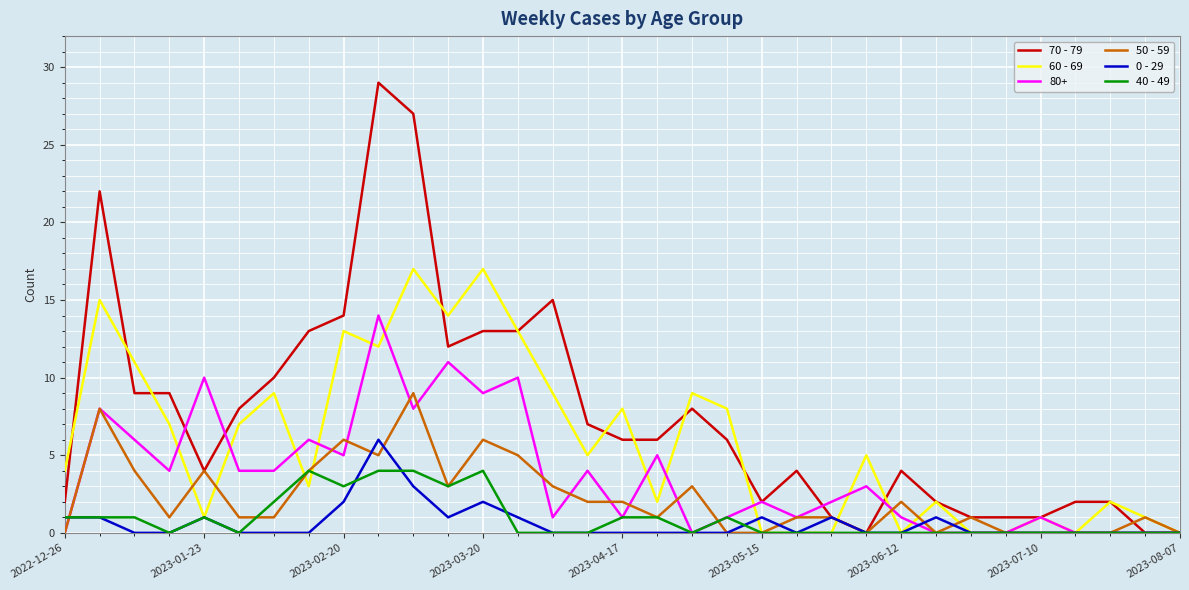

Rank the series by their maximum value, from highest to lowest.

70 - 79, 60 - 69, 80+, 50 - 59, 0 - 29, 40 - 49